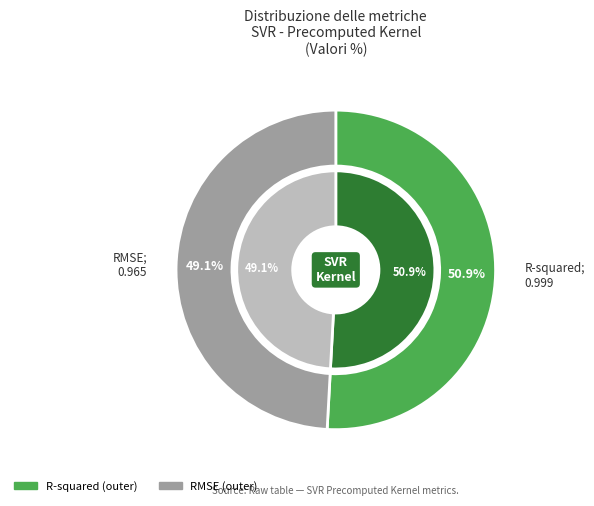

Which slice is the largest?

R-squared